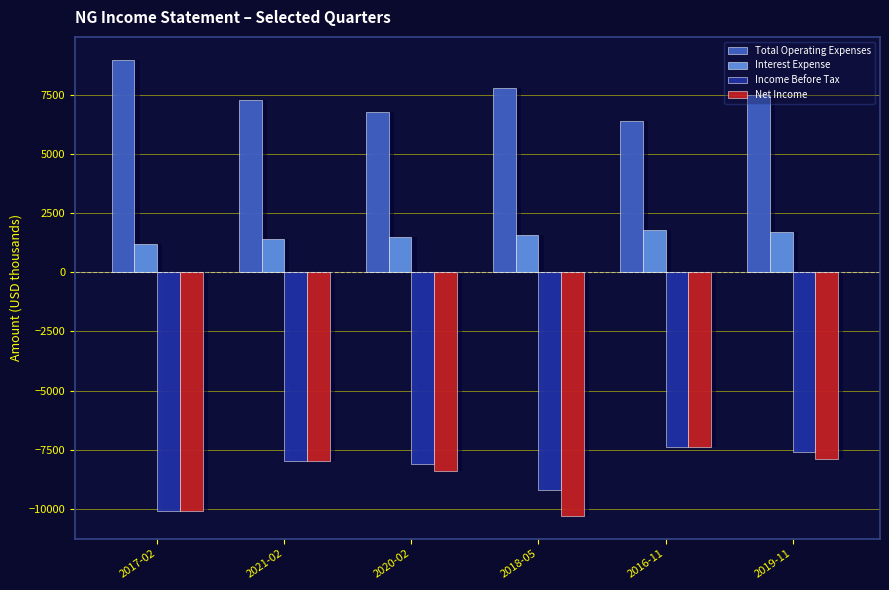

How many bars are there in each group?

4